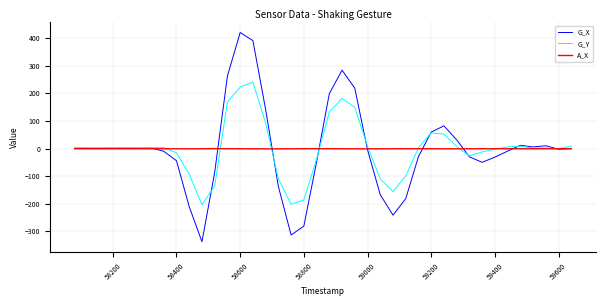

What is the lowest value of the G_X series?

-338.0